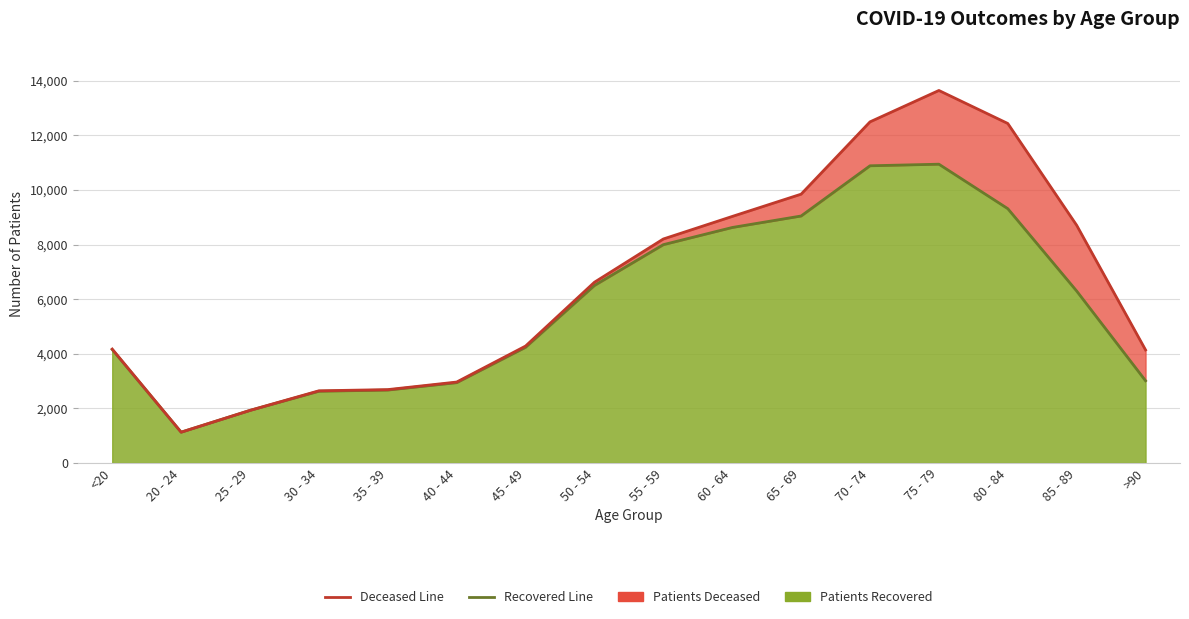

What is the greatest value displayed?

10945